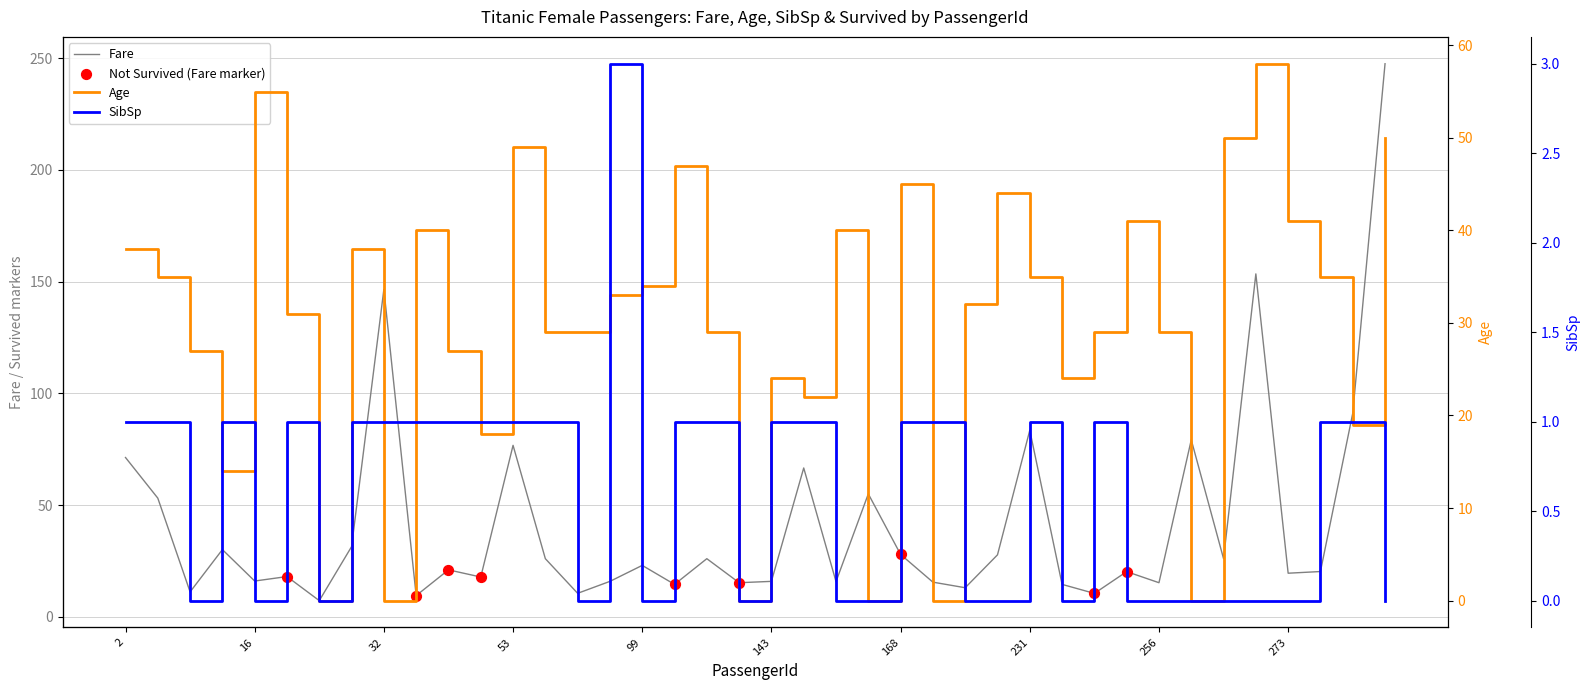

What are all the series names shown in the legend?

Fare, Age, SibSp